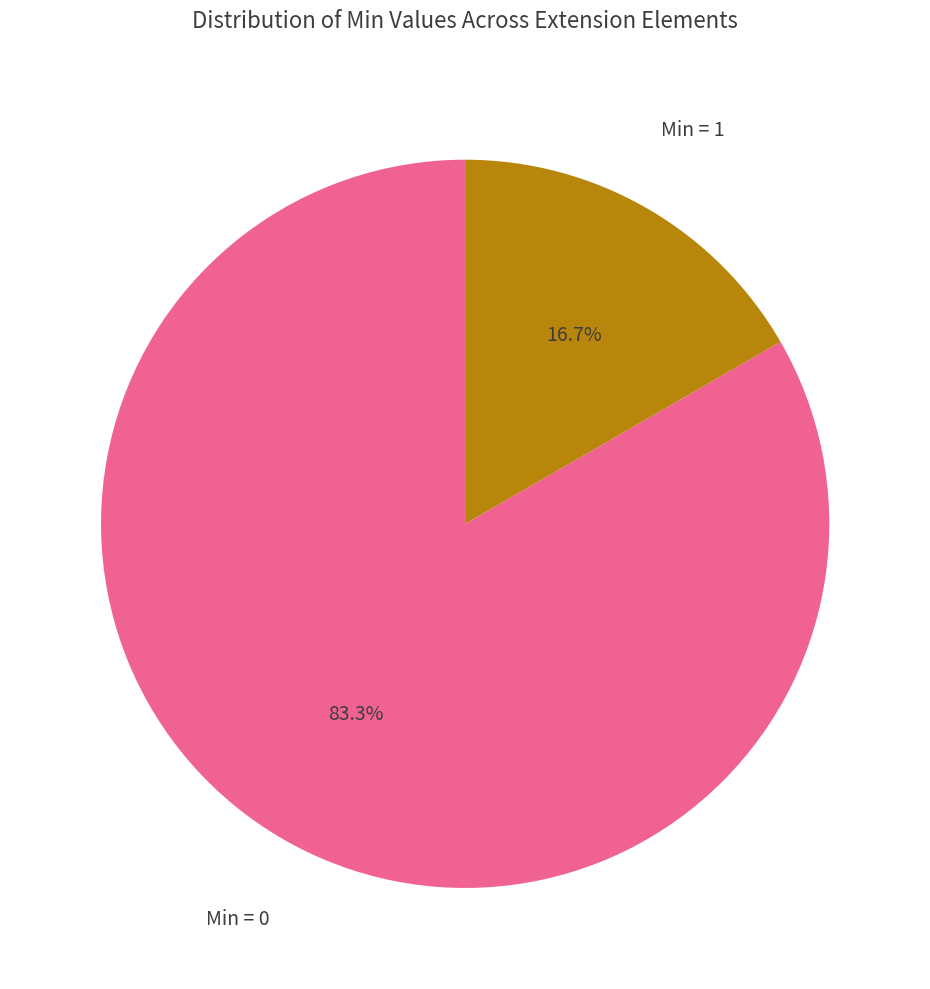

Rank the categories by value from highest to lowest.

Min = 0, Min = 1